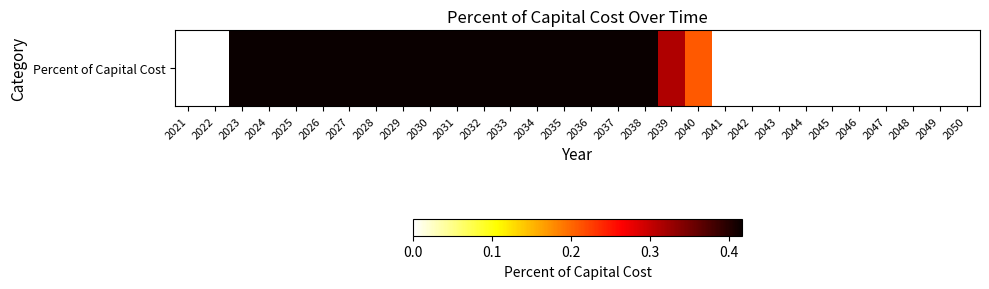

What is the approximate value at 2026?

0.4